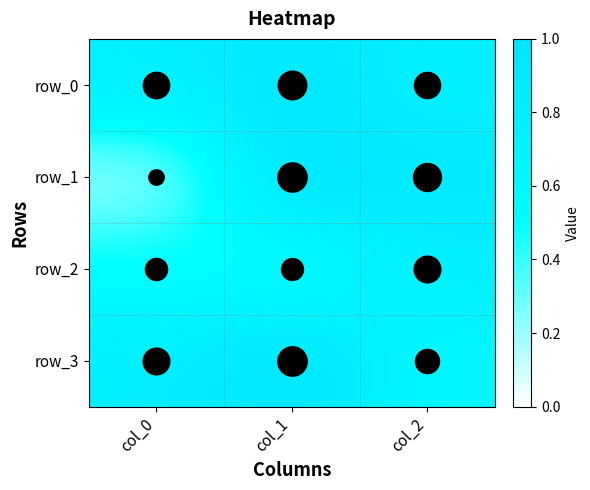

The value of row_2 at col_0 is 0.9. True or false?

False